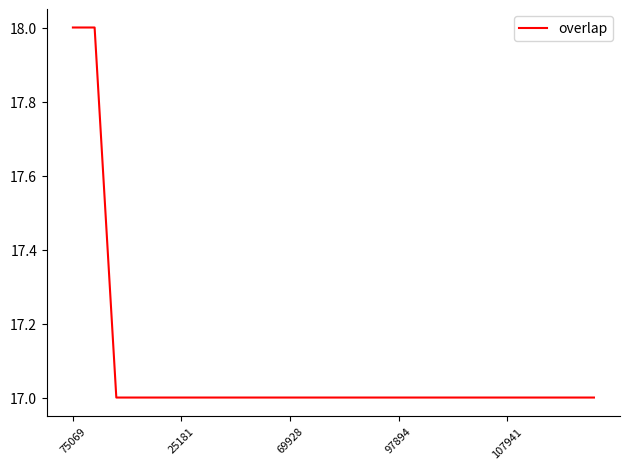

What is the maximum value shown in the chart?

18